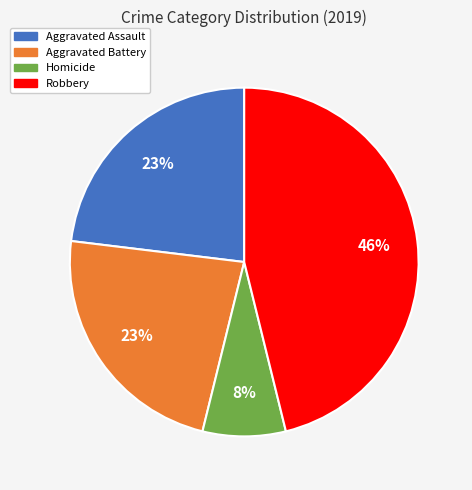

Is there a majority slice in this chart?

No